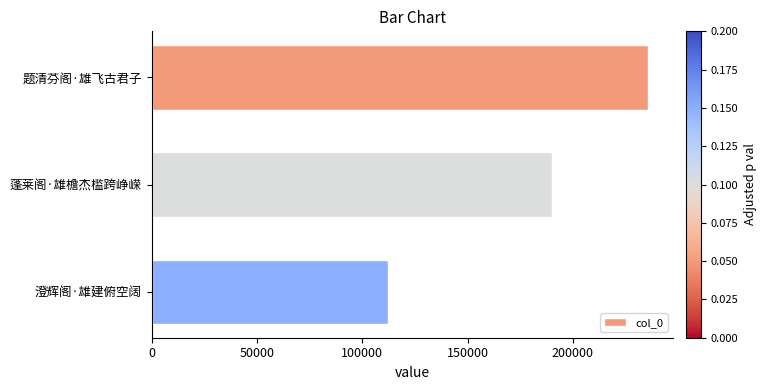

What is the sum of the values at 题清芬阁·雄飞古君子 and 澄辉阁·雄建俯空阔?

347914